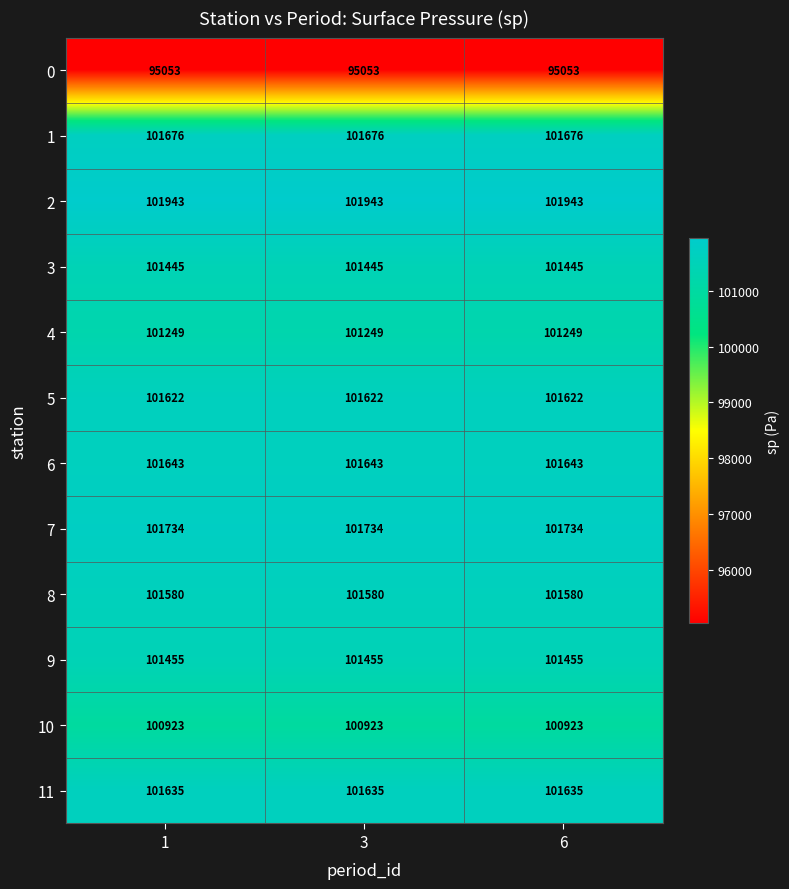

Is the value of 6 at 6 greater than the value of 11 at 3?

Yes